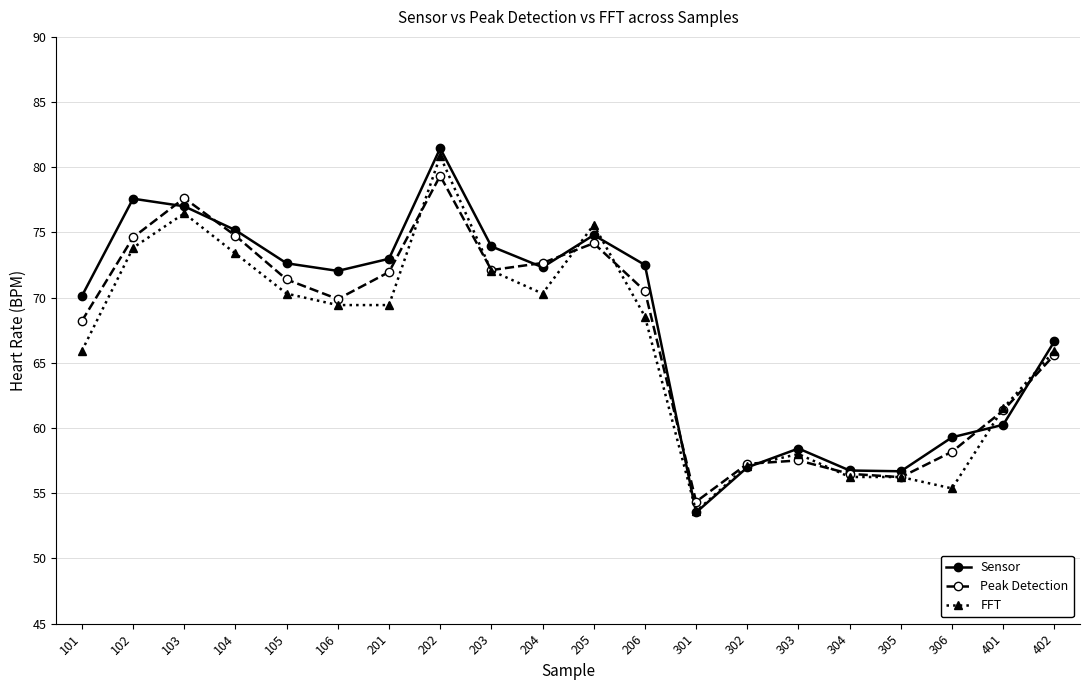

Which label corresponds to the smallest value in the chart?

301